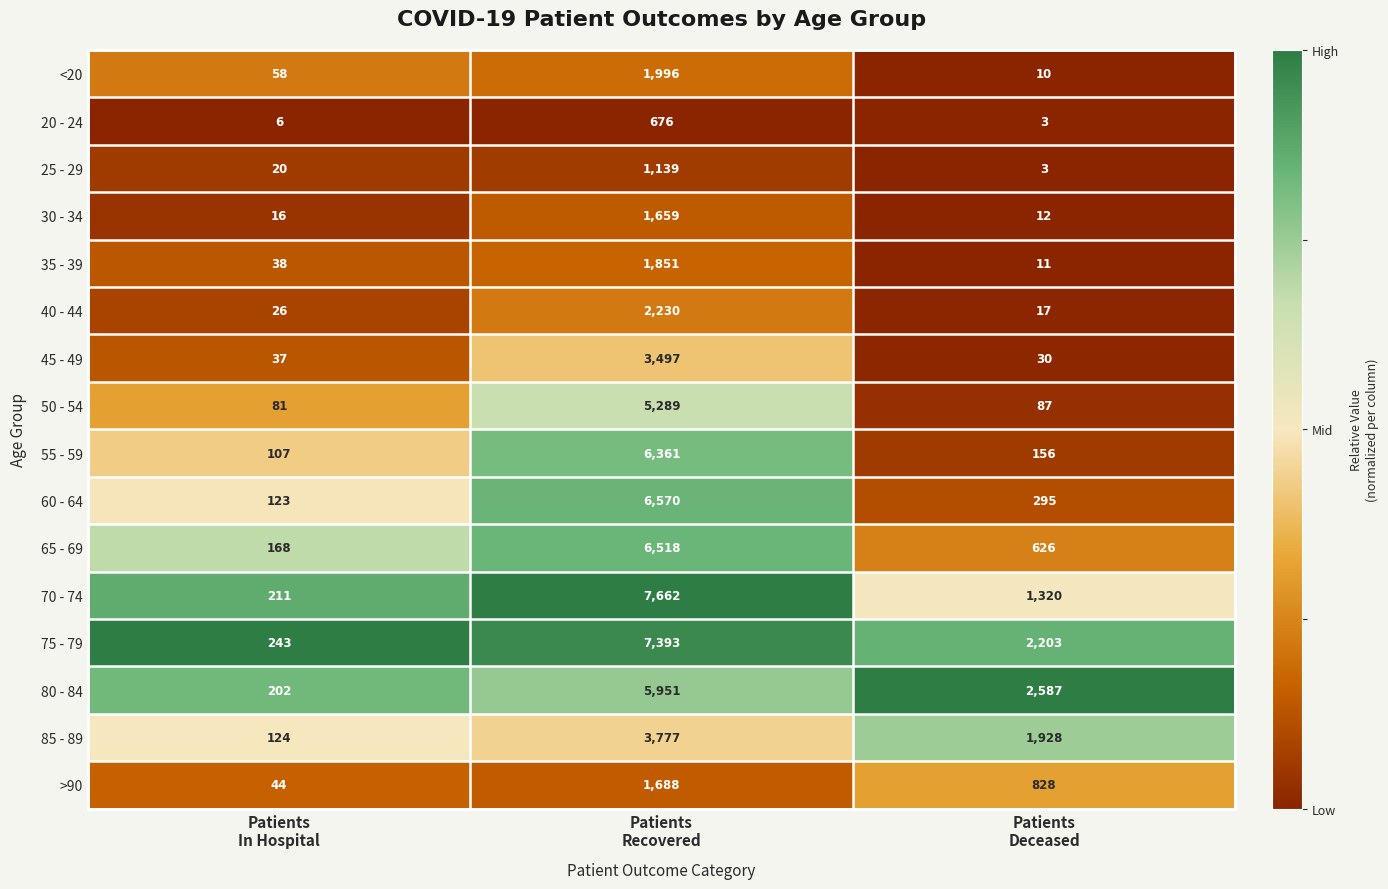

Count the number of categories in the chart.

3